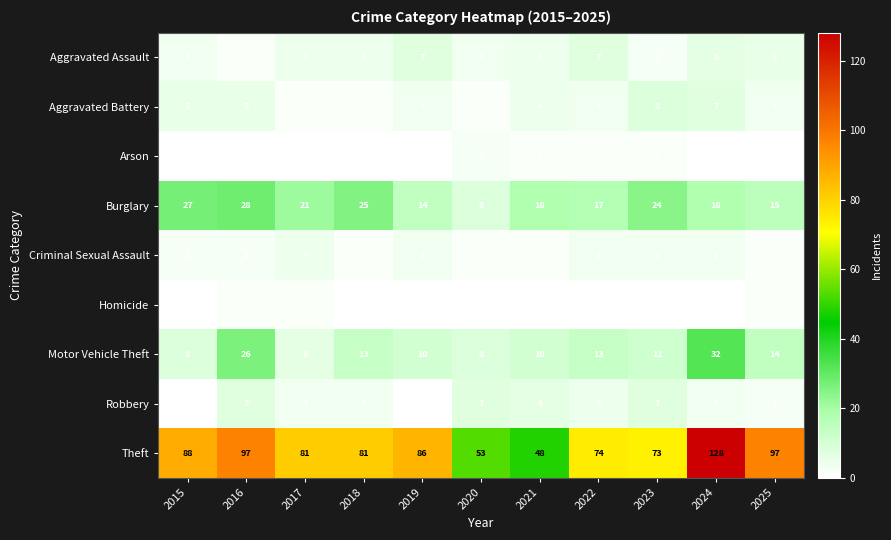

What is the sum of the Criminal Sexual Assault values at 2016 and 2020?

3